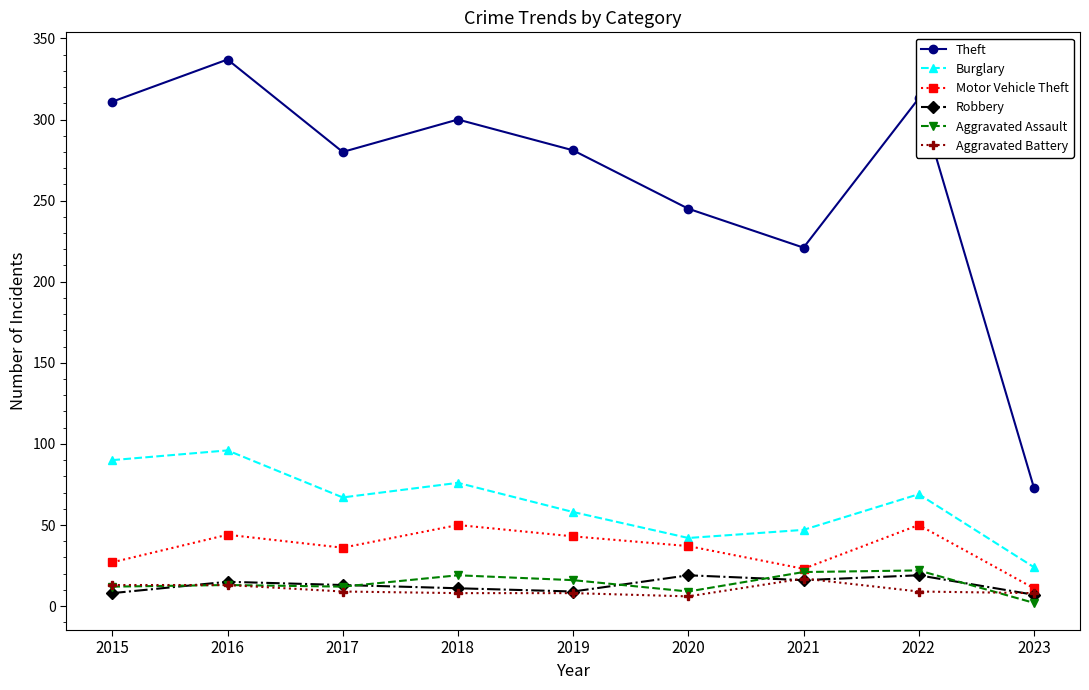

Which series has the largest range (max minus min)?

Theft